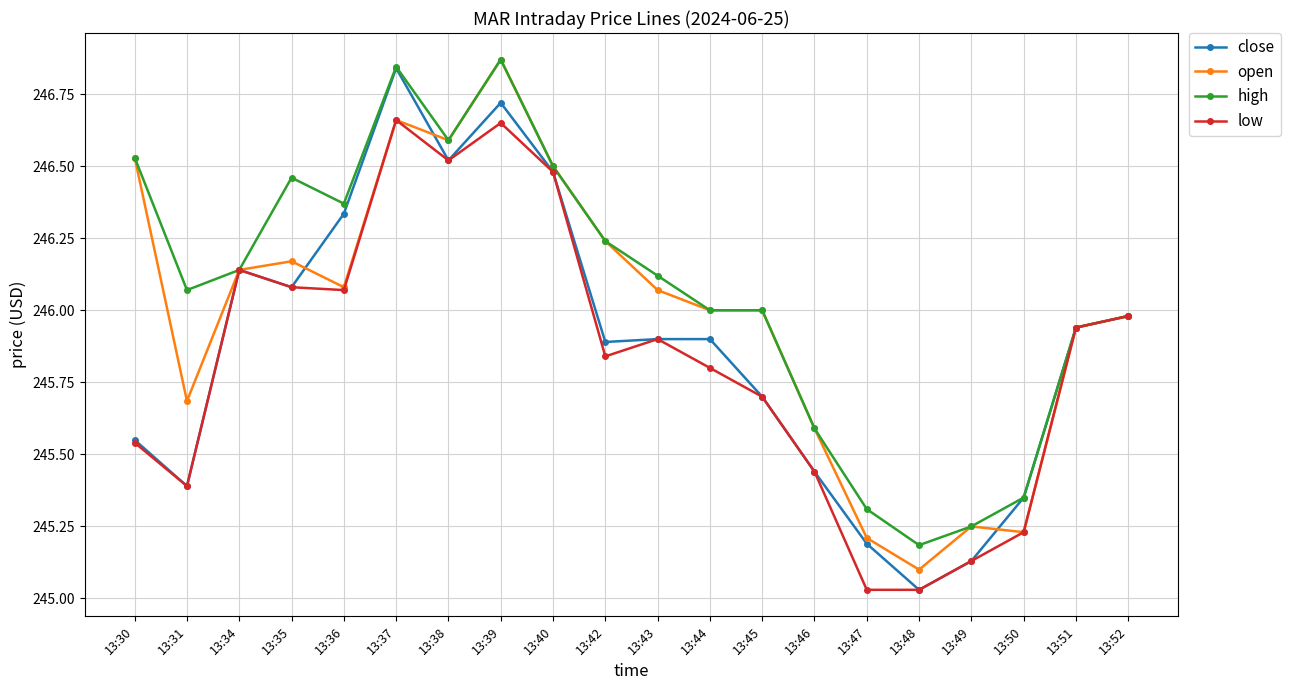

True or false: close has a value of 103.8 at 13:42.

False